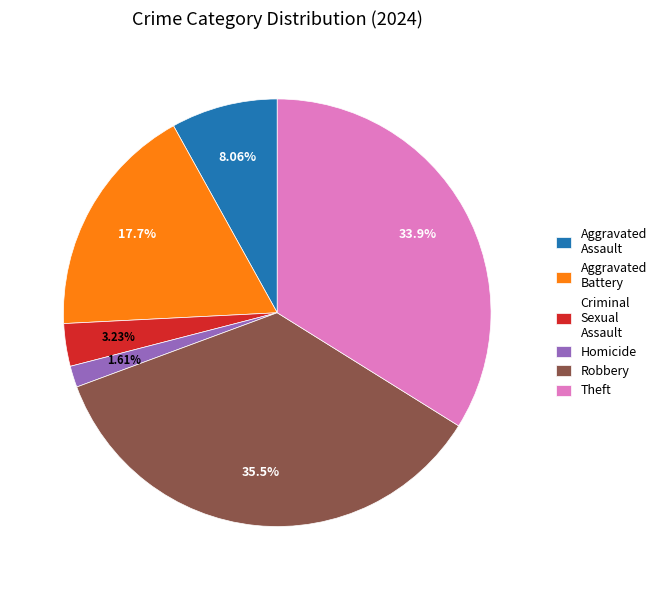

To the nearest percent, what is the average slice percentage?

17%